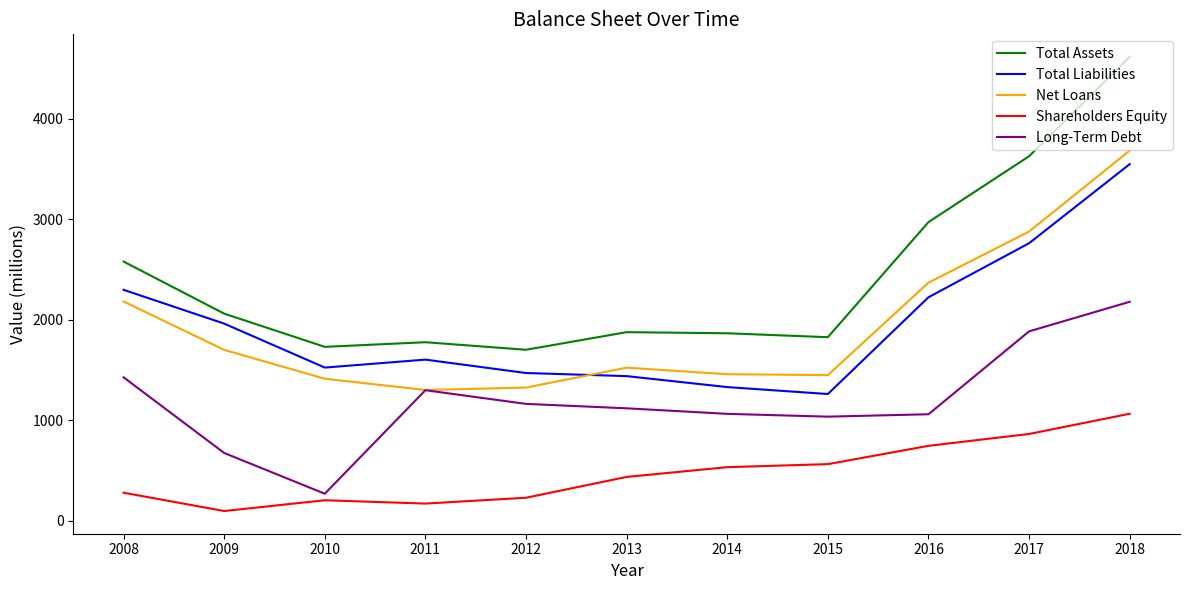

At 2014, list the series in order from smallest to largest.

Shareholders Equity, Long-Term Debt, Total Liabilities, Net Loans, Total Assets